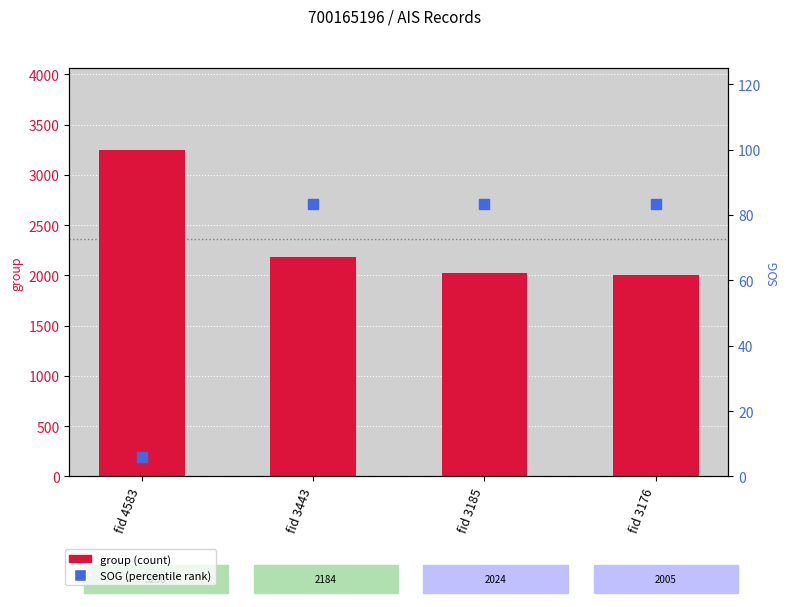

What is the total value across all series at fid 4583?

3256.0